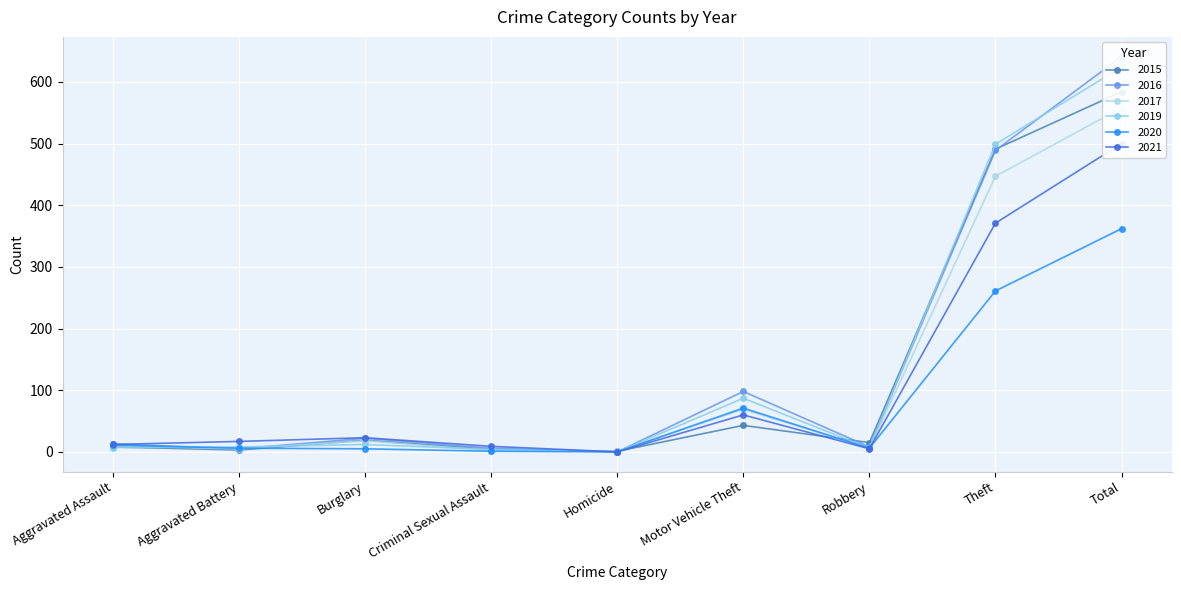

At which label is 2016 closest to 320?

Theft